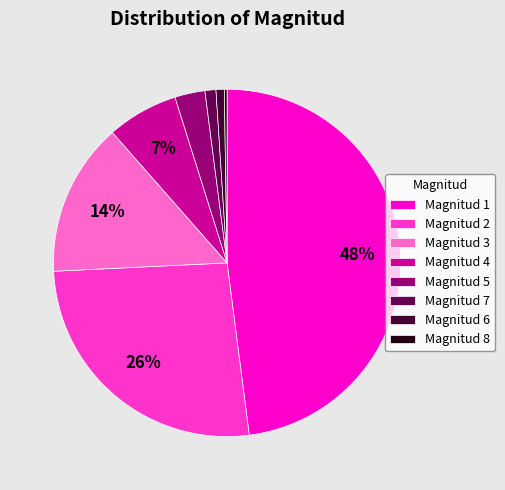

Which has a higher value, Magnitud 6 or Magnitud 4?

Magnitud 4